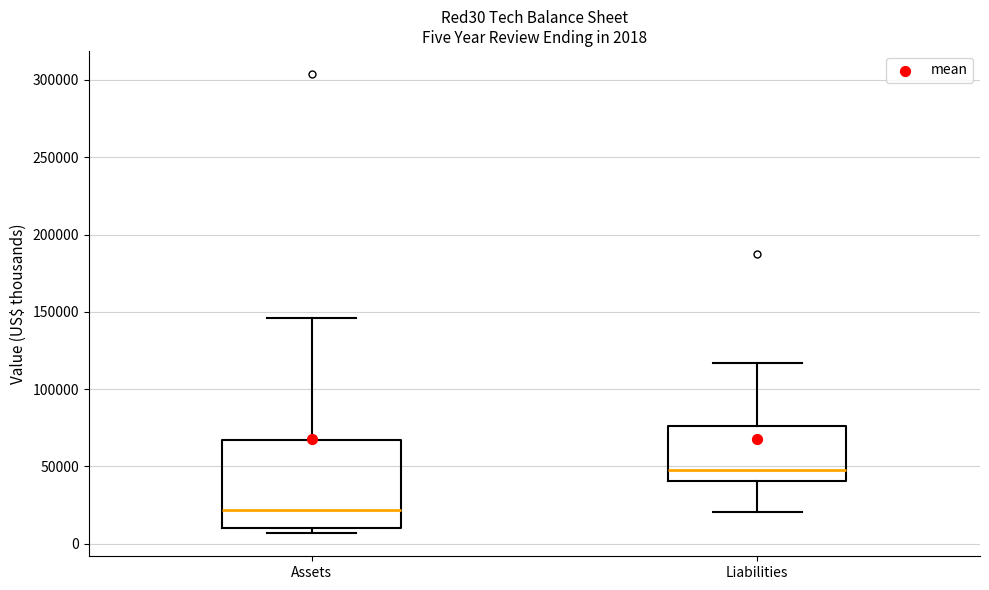

Which box's median line is the highest?

Liabilities